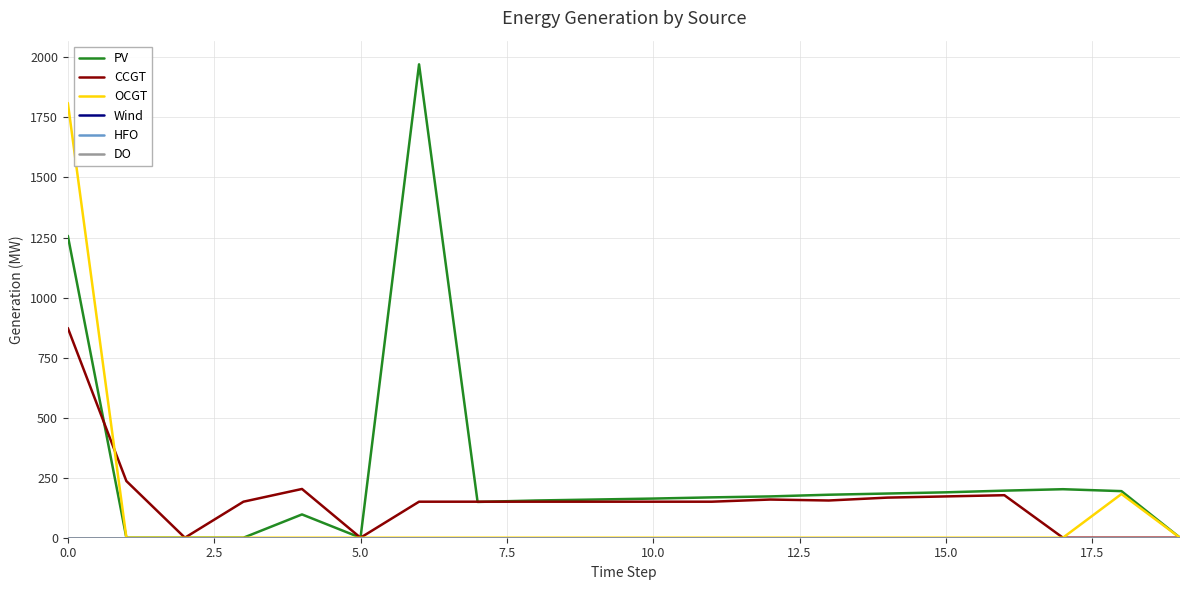

Is this an area chart (filled region under the line)?

No